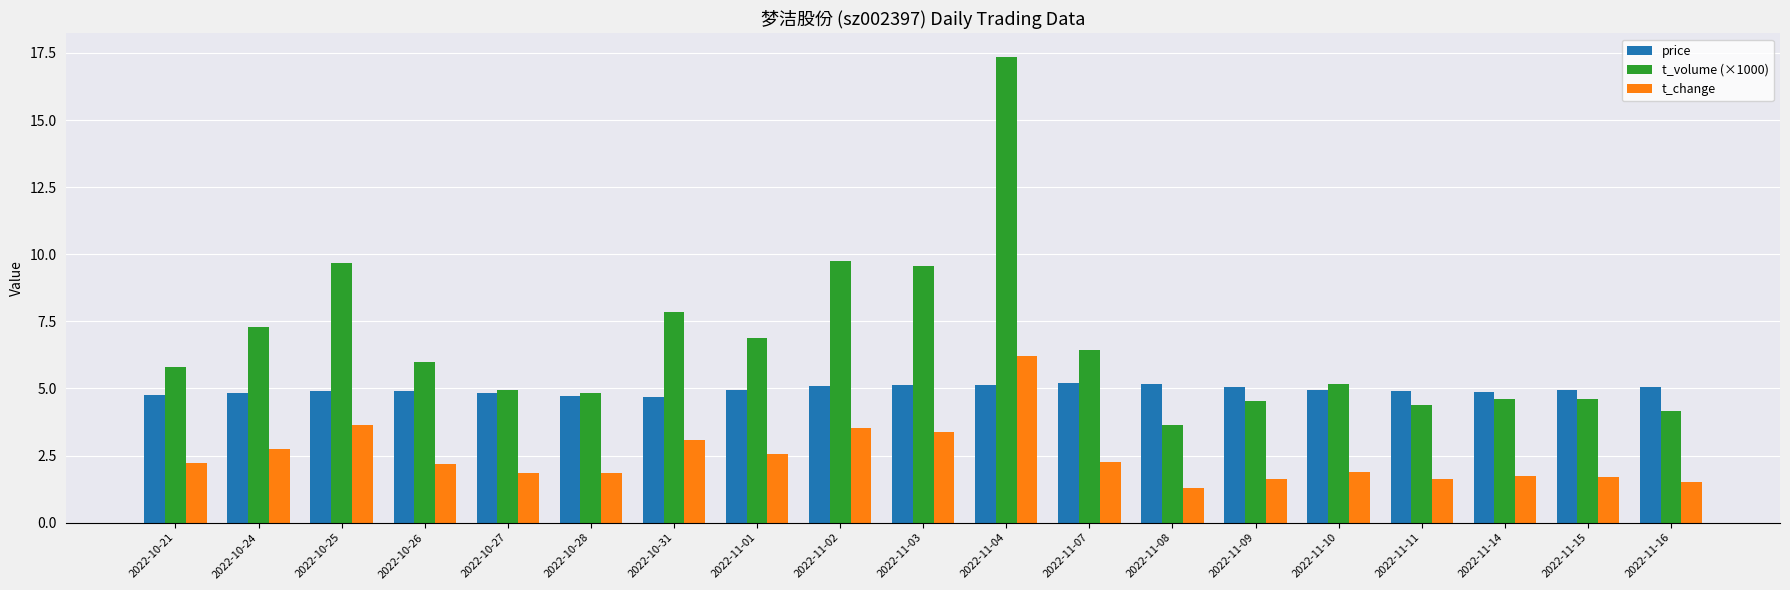

List the series in order of their overall mean, lowest first.

t_change, price, t_volume (×1000)